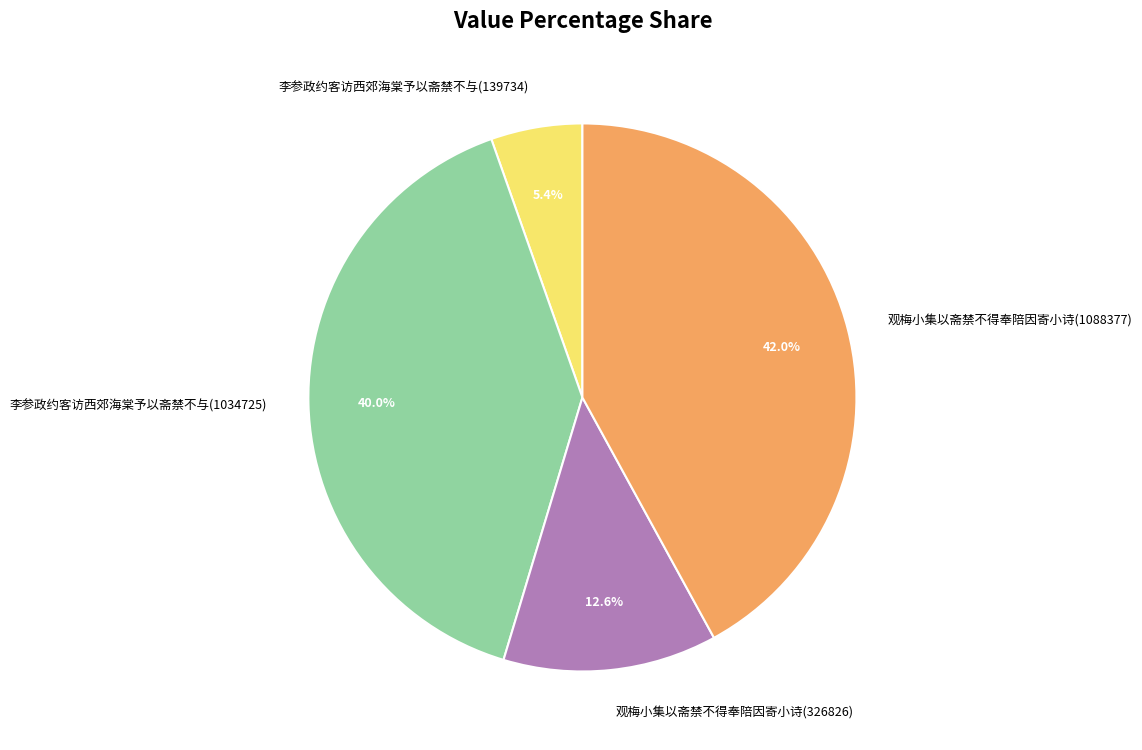

Which category has the biggest portion of the pie?

观梅小集以斋禁不得奉陪因寄小诗(1088377)